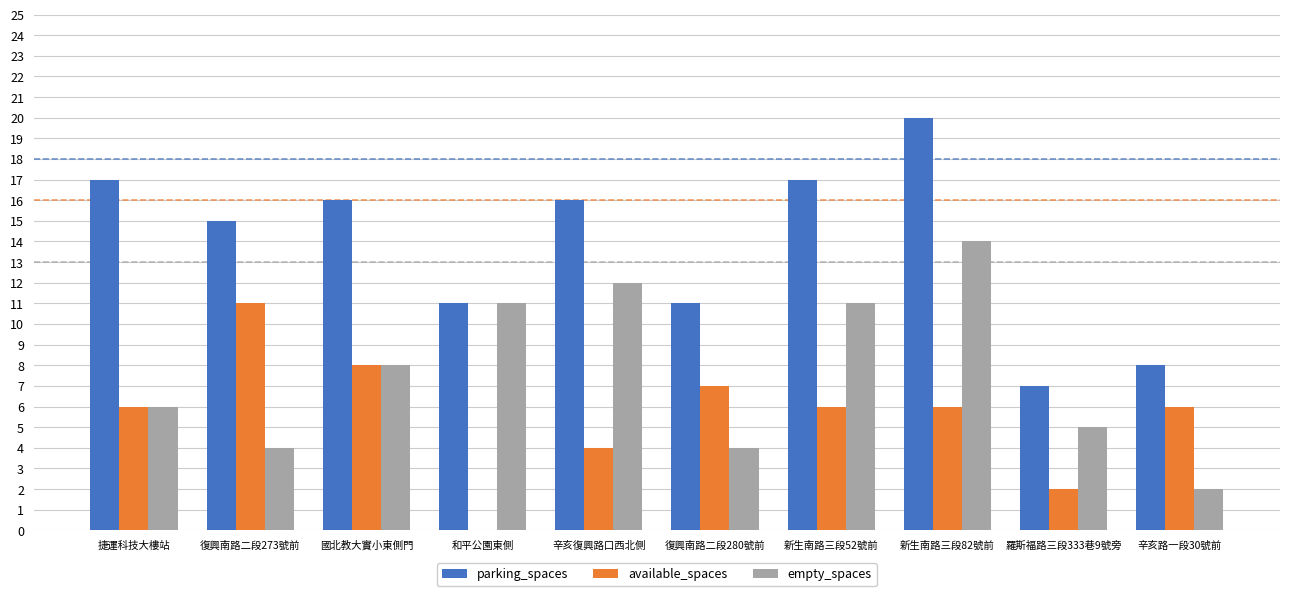

At which category does the chart reach its peak across all series?

新生南路三段82號前